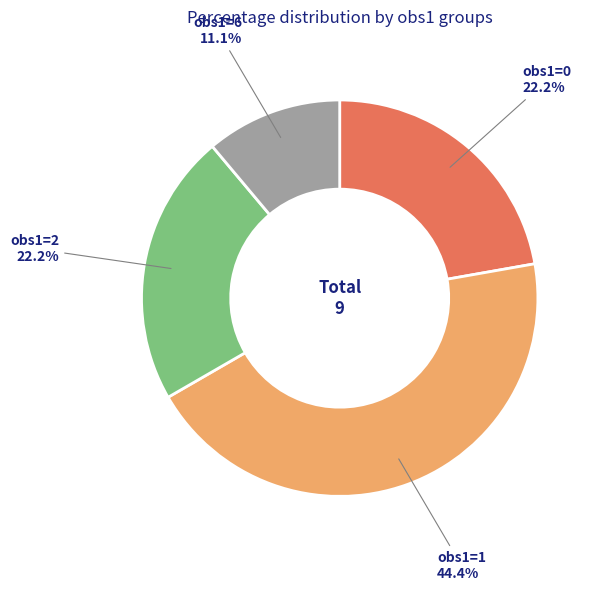

To the nearest percent, what is the average slice percentage?

25%